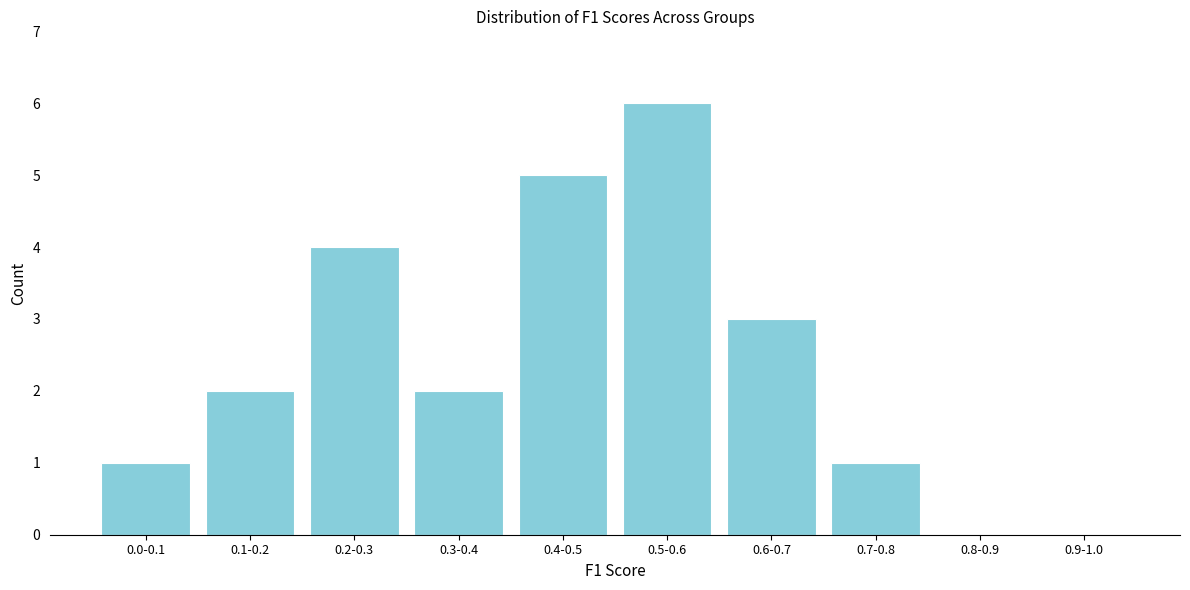

Reading right to left, extract all data points from this chart.

0.9-1.0=0	0.8-0.9=0	0.7-0.8=1	0.6-0.7=3	0.5-0.6=6	0.4-0.5=5	0.3-0.4=2	0.2-0.3=4	0.1-0.2=2	0.0-0.1=1